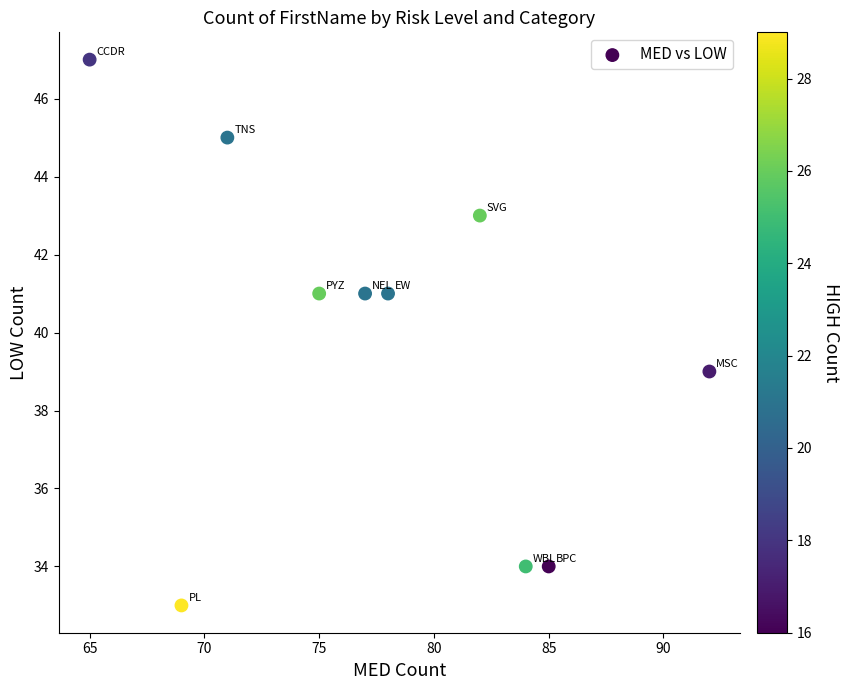

What is the range of X values (max minus min)?

27